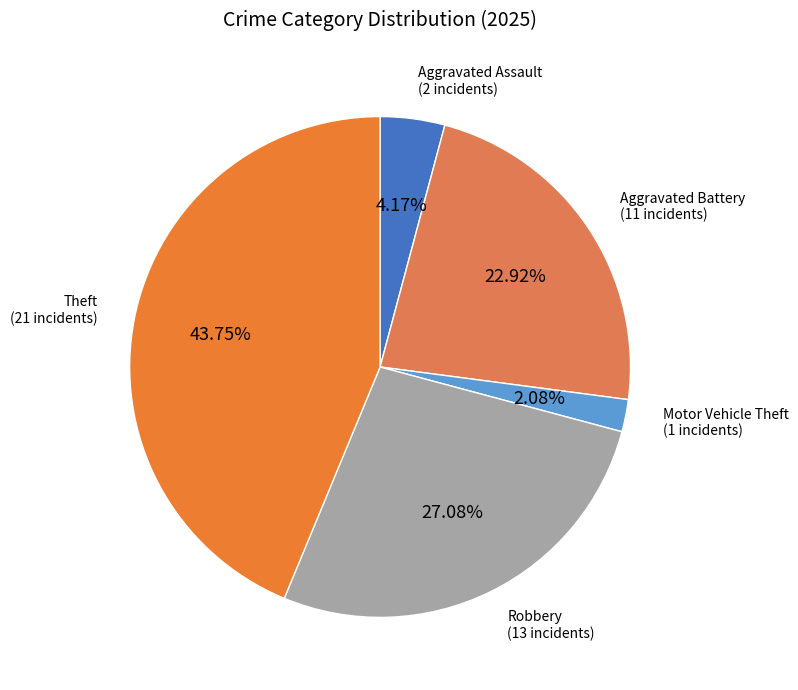

How many segments does this pie chart have?

5